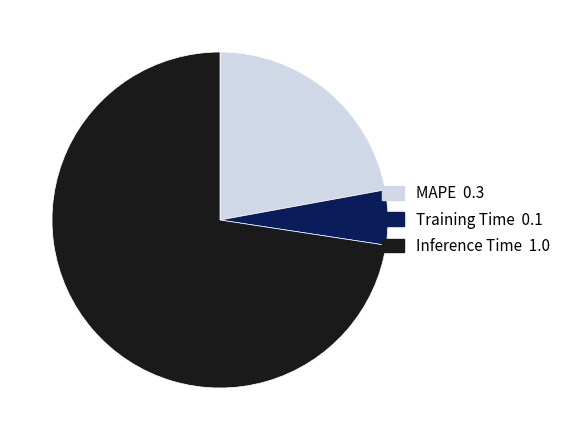

What is the ratio of the value at MAPE to the value at Inference Time?

0.3